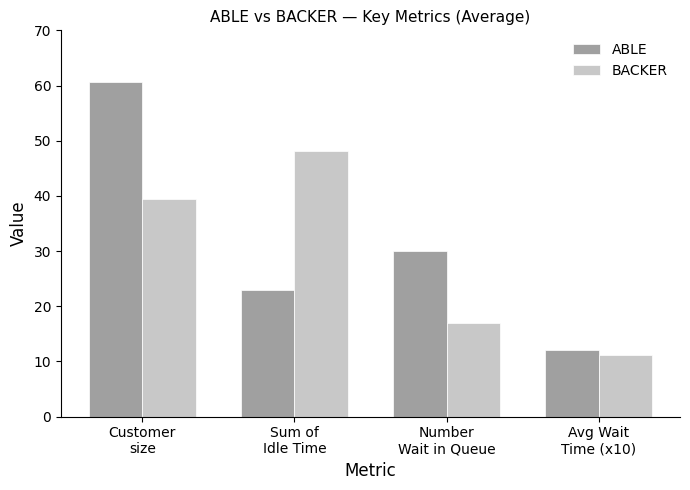

How many data points in BACKER are less than 39?

2